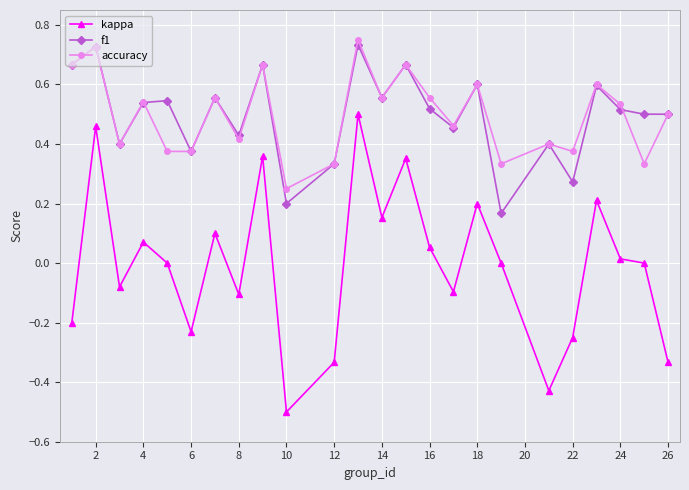

True or false: accuracy has more than 2 points higher than both neighbors.

True